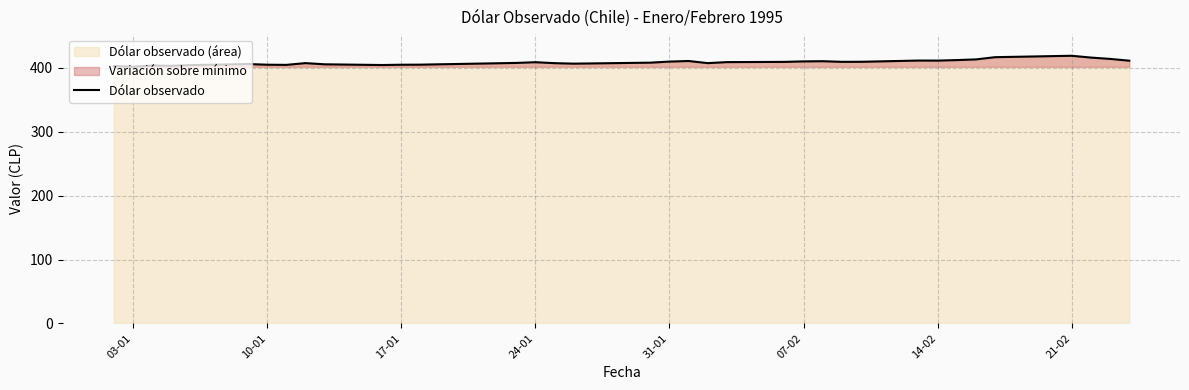

What is the difference between the maximum and minimum values?

17.3